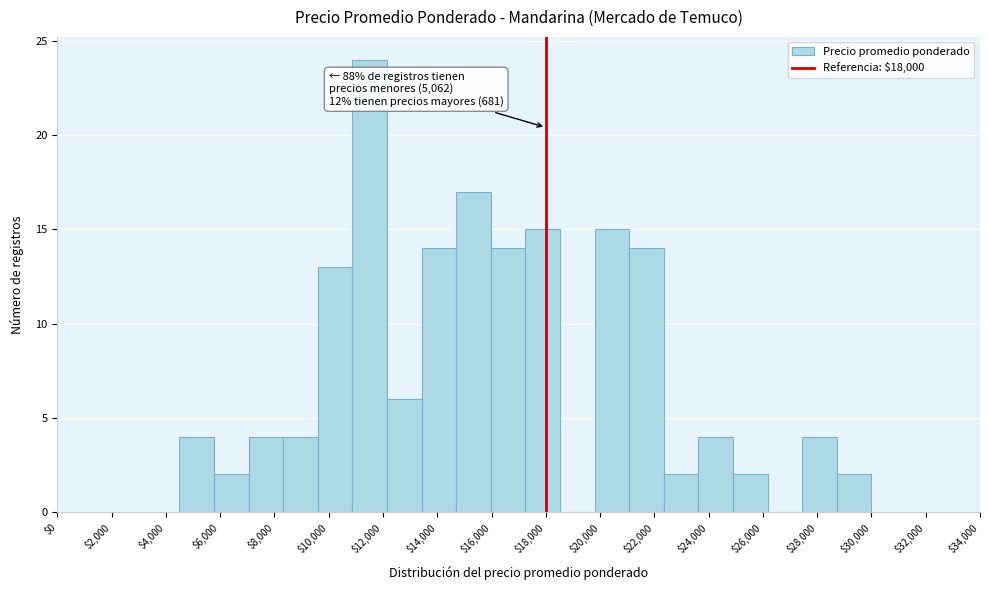

Over which range of the x-axis is the bar tallest?

10800 to 12200